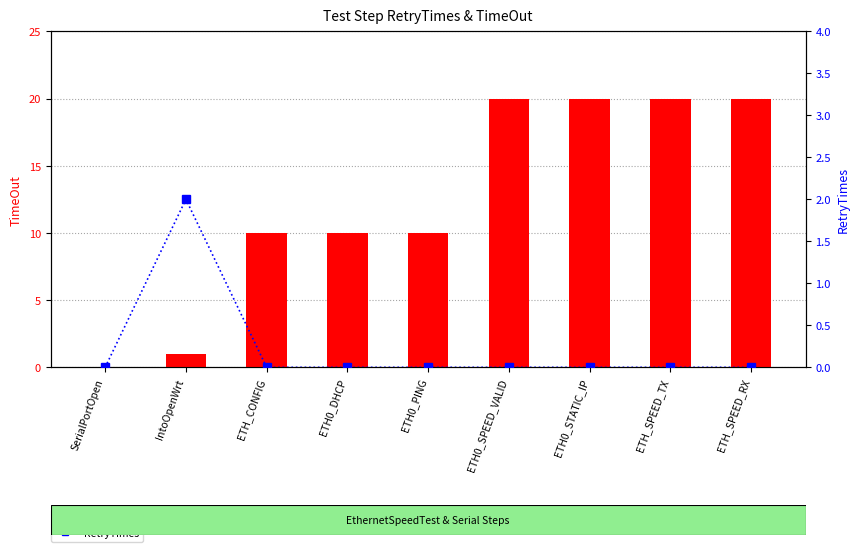

Which has a higher value, ETH_SPEED_RX or ETH0_DHCP?

ETH_SPEED_RX